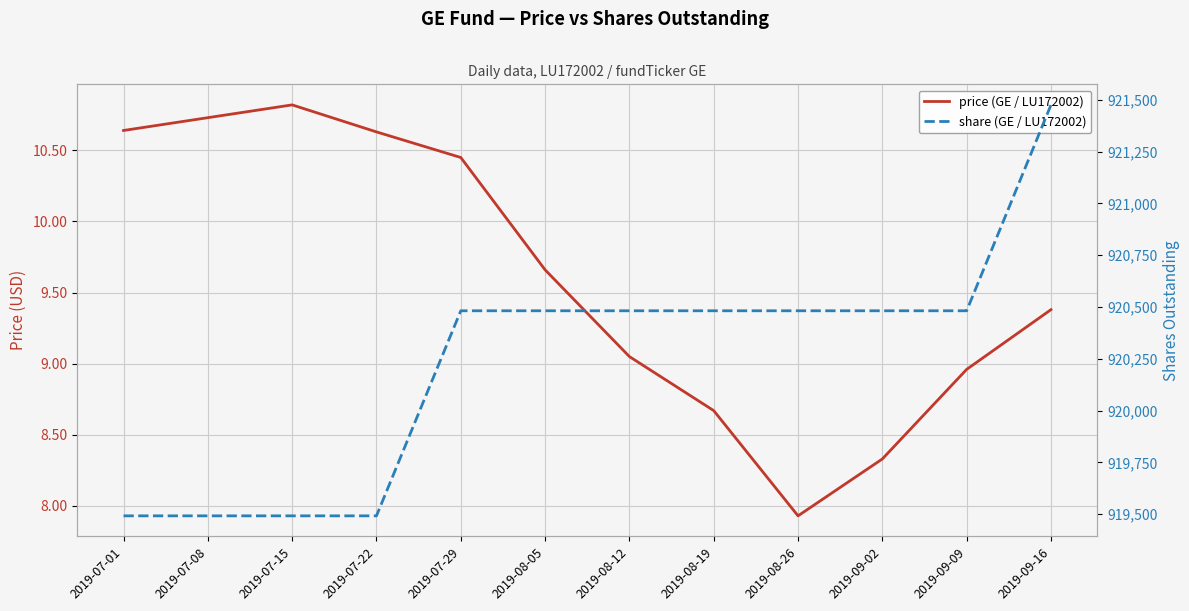

What is the sum of all share (GE / LU172002) values?

11042818.0